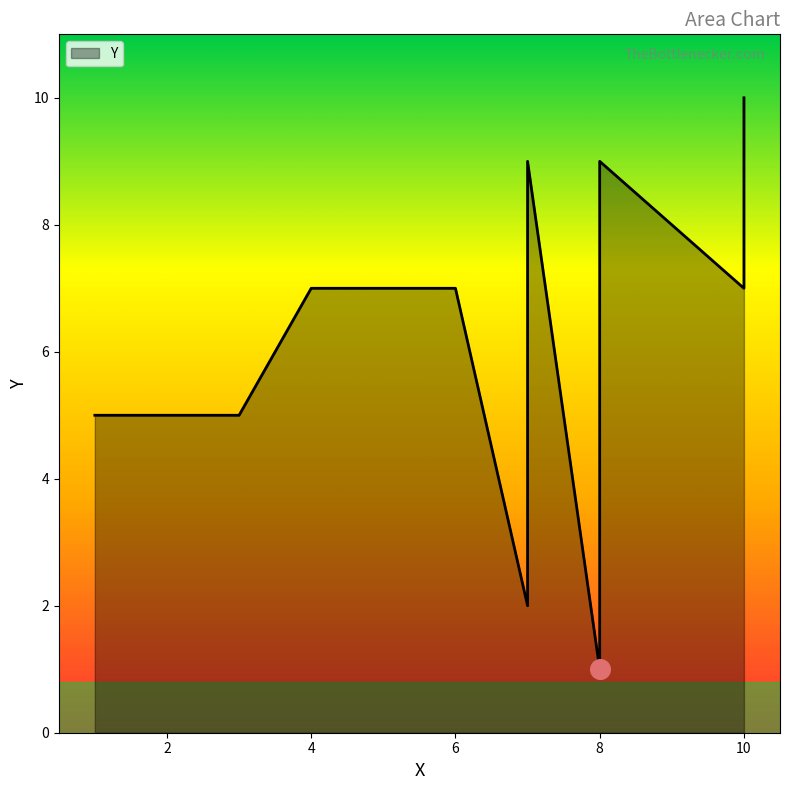

Approximately how many times larger is the value at 8 compared to 7?

0.5